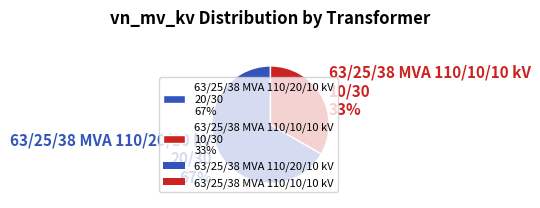

Is the sum of 63/25/38 MVA 110/20/10 kV 20/30 67% and 63/25/38 MVA 110/10/10 kV 10/30 33% greater than half?

Yes